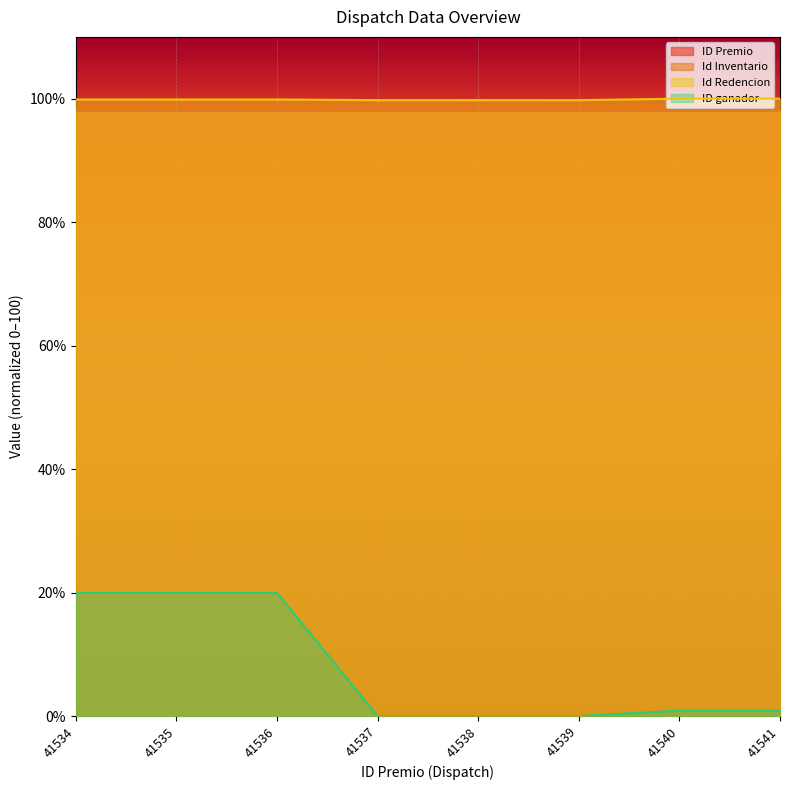

Which label corresponds to the largest value in the chart?

41541